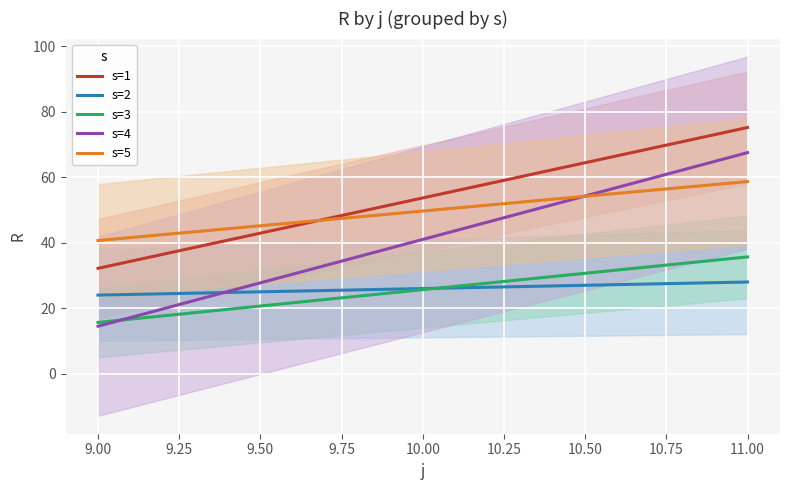

The s=1 series shows 44 at 11. True or false?

False